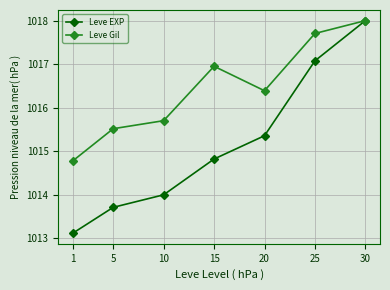

How many categories are shown in the chart?

7